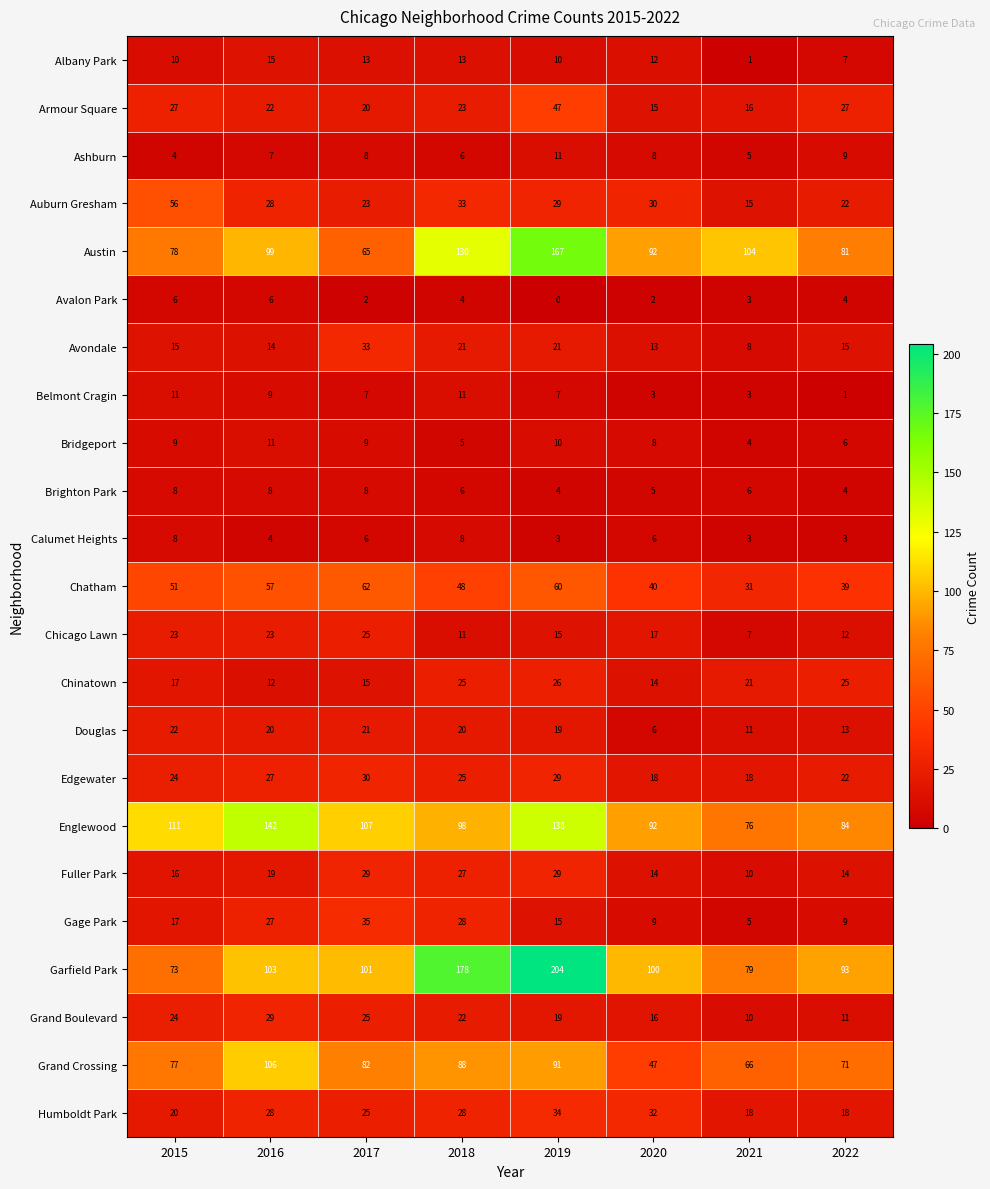

What is the difference between the Belmont Cragin values at 2020 and 2017?

4